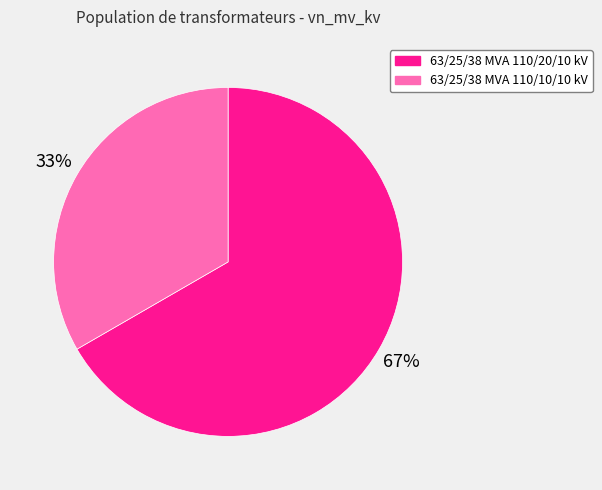

How many segments does this pie chart have?

2